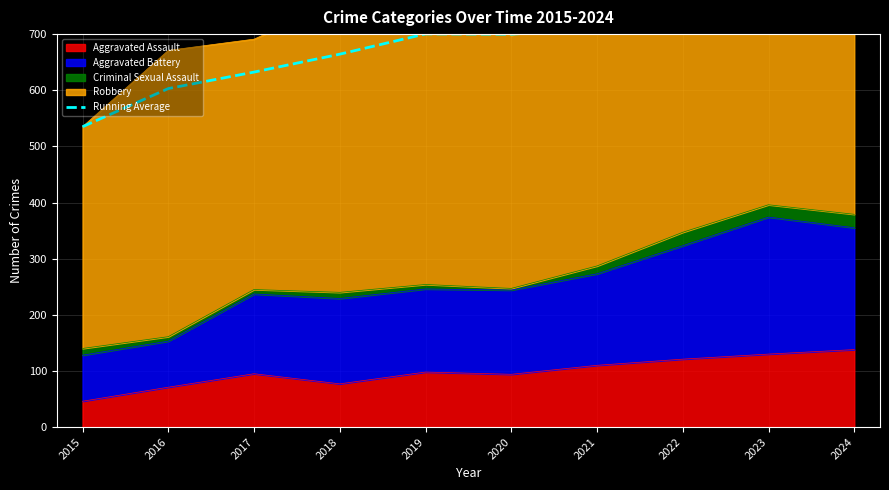

Reading right to left, extract all data points from this chart.

755.6	741.4	729.8	710.0	699.8	700.4	664.2	632.3	603.0	535.0